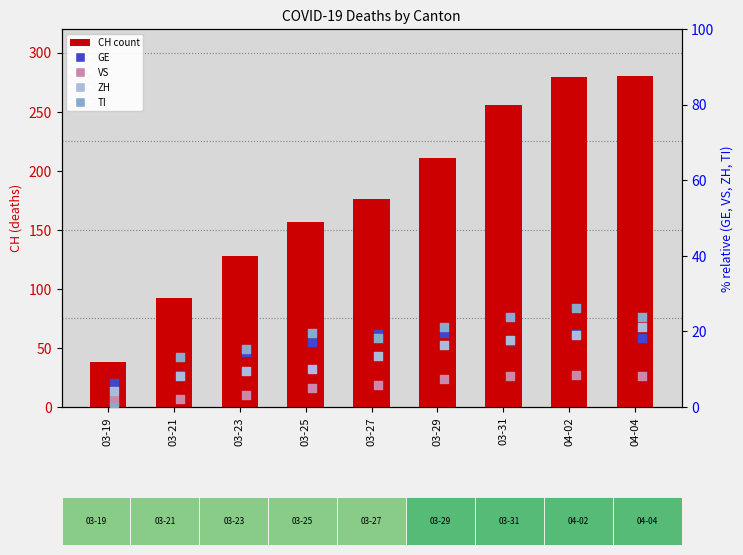

Which series has the largest Y range (max minus min)?

CH (count)